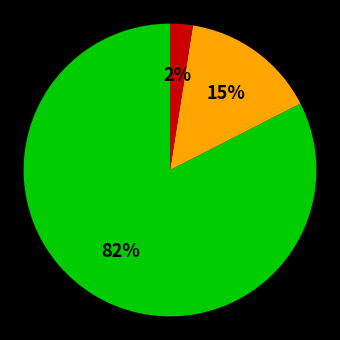

To the nearest percent, what is the average slice percentage?

33%